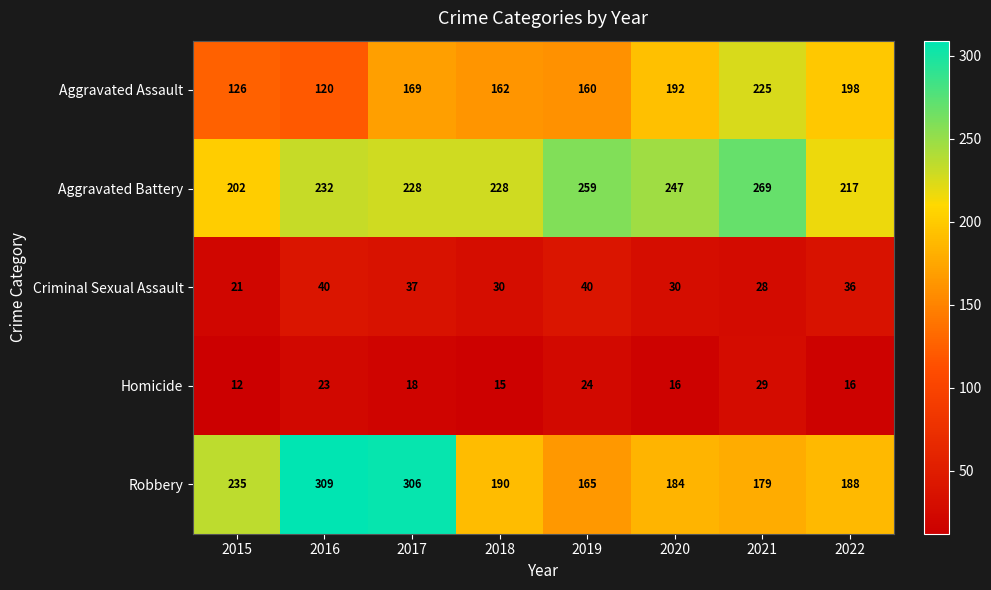

Is the value of Aggravated Battery at 2015 greater than the value of Aggravated Assault at 2019?

Yes